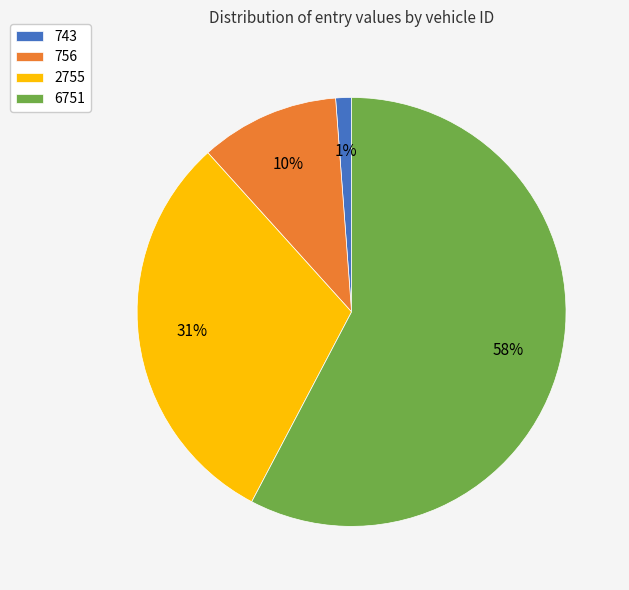

What is the majority slice?

6751